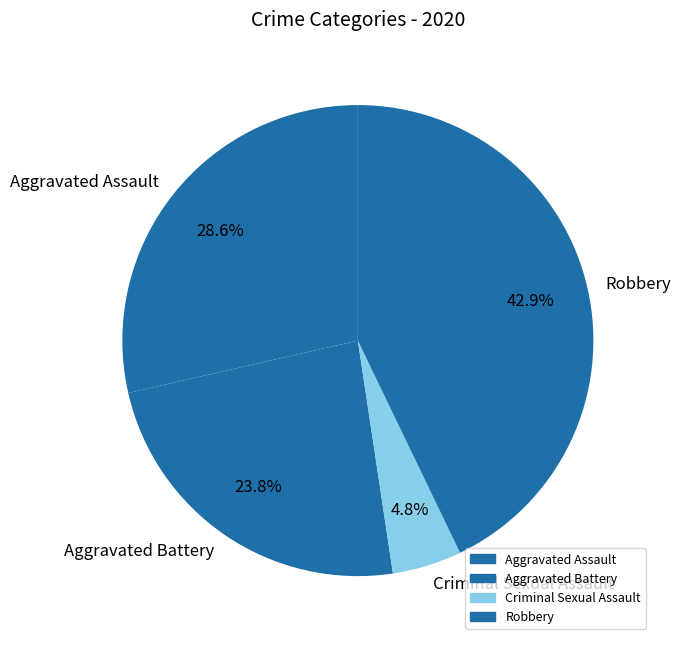

To the nearest percent, what is the average slice percentage?

25%